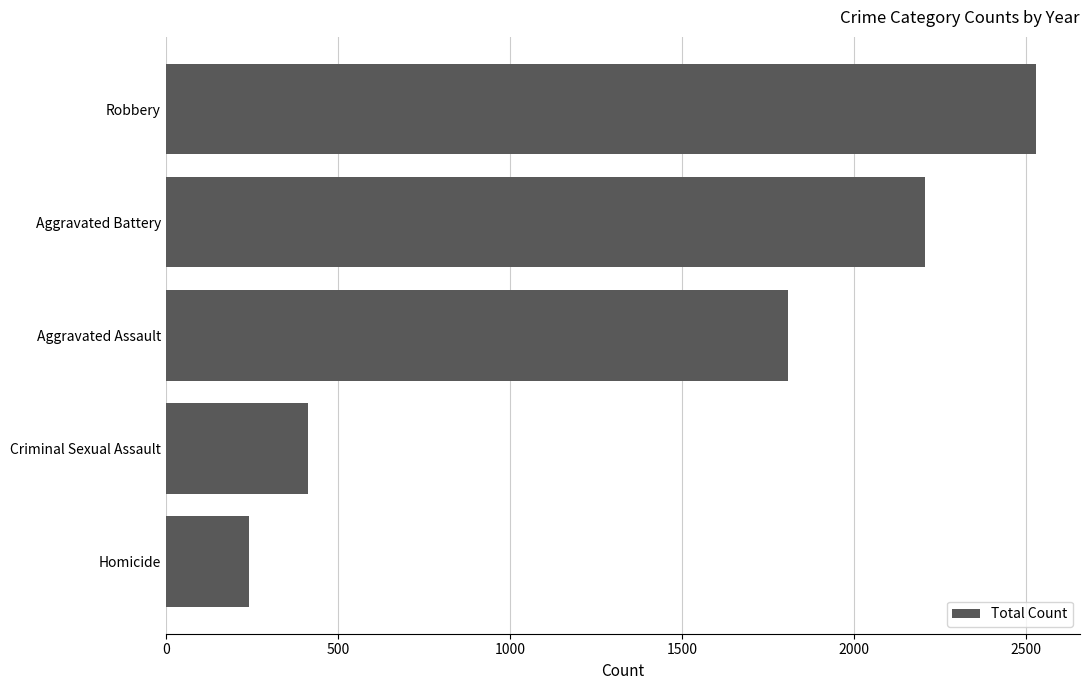

The chart shows a value of 1264 at Aggravated Battery. True or false?

False